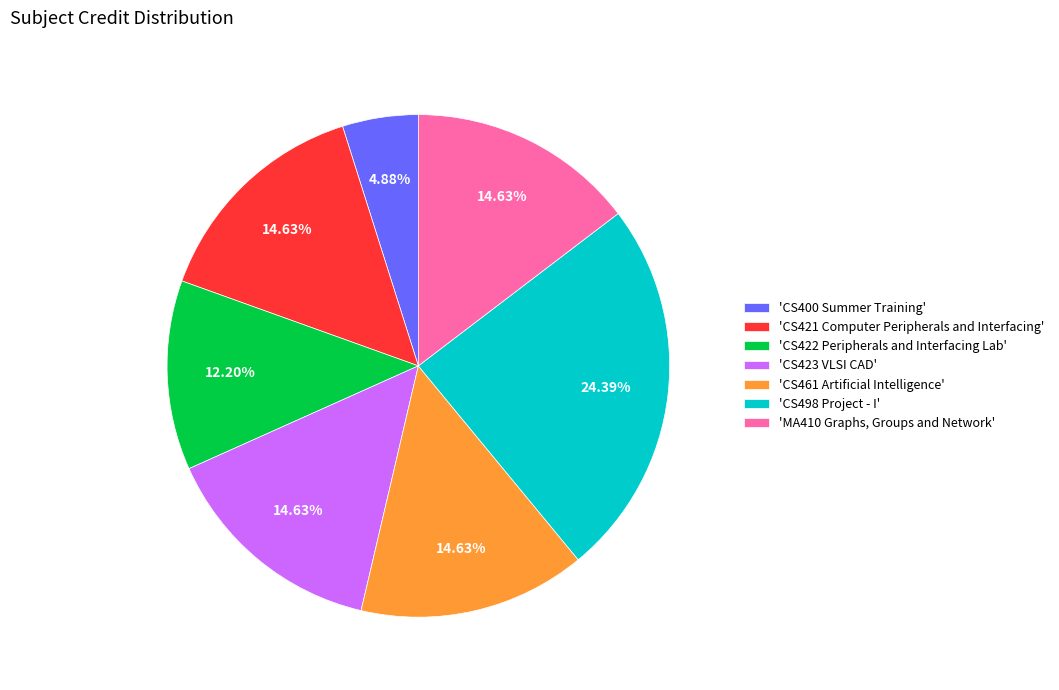

Combined, do 'CS400 Summer Training' and 'CS498 Project - I' account for over 50%?

No